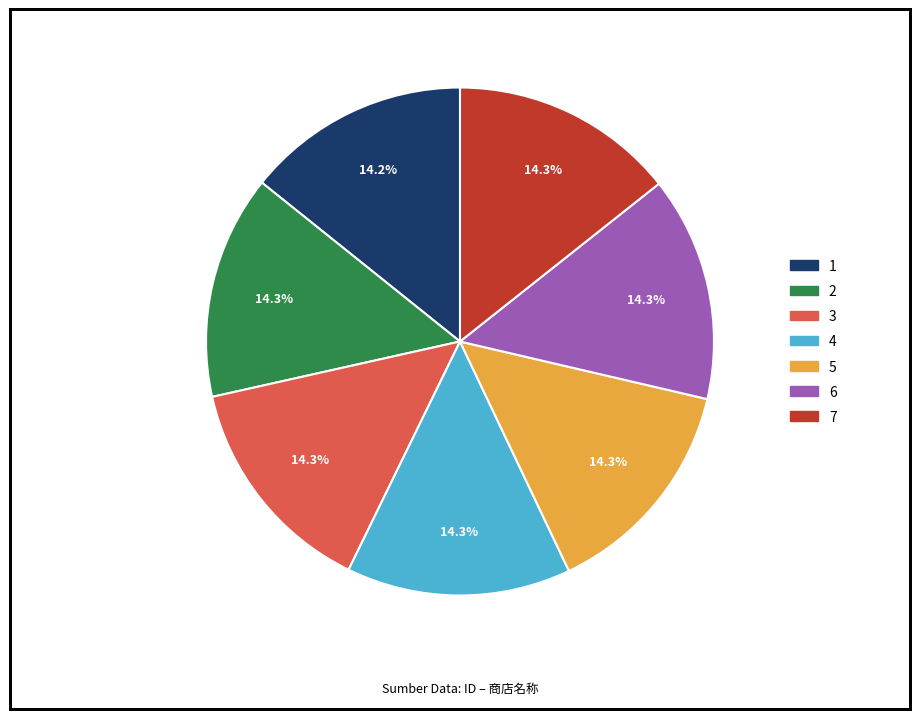

To the nearest percent, what percentage of the pie is 7?

14%